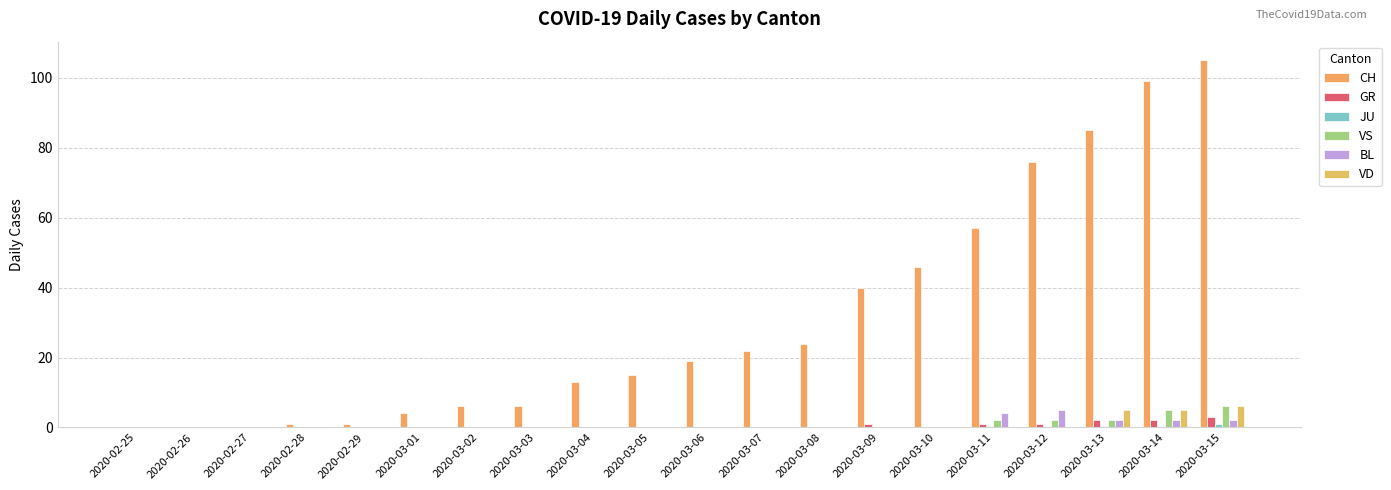

How many series are shown in this chart?

6